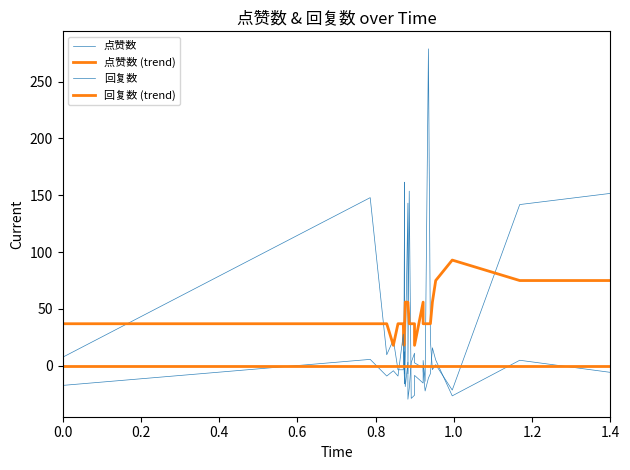

Rank the series at 0.0 from highest to lowest value.

点赞数 (trend), 点赞数, 回复数 (trend), 回复数